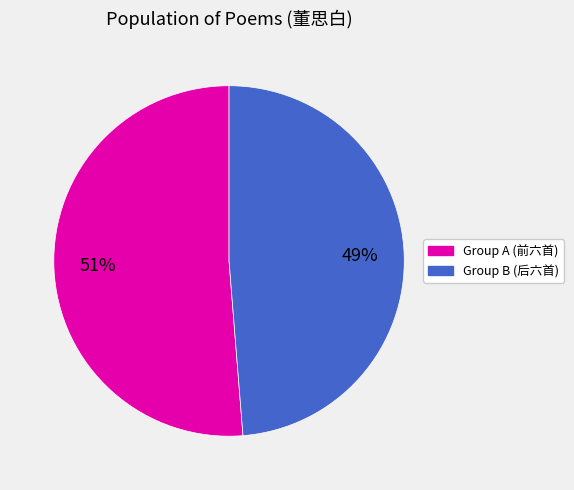

Is there a majority slice in this chart?

Yes